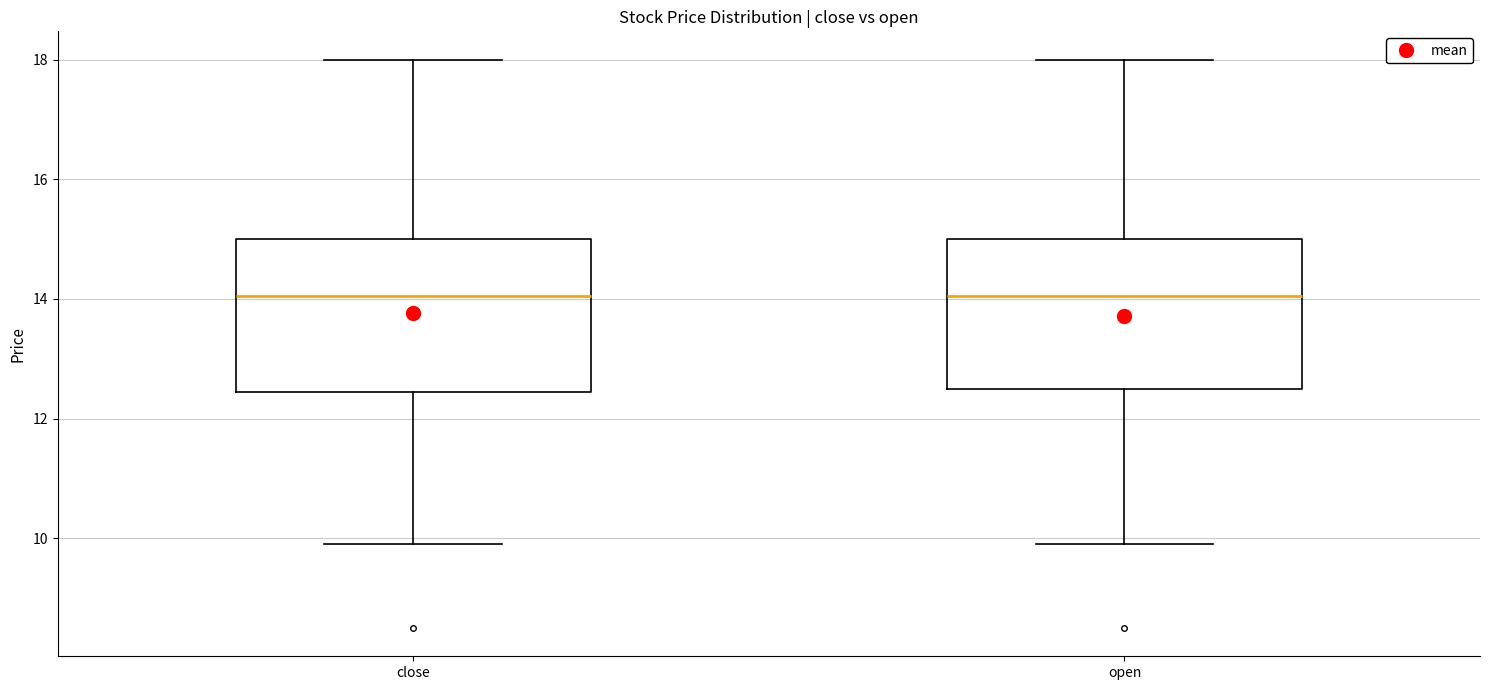

Reading left to right, read every box against the y-axis: the position of its median line, the range the box covers, and the ends of its whiskers. The values are not printed on the chart, so give them approximately, as read against the axis.

close: median 14.0, box 12.4 to 15.0, whiskers 10.0 to 18.0
open: median 14.0, box 12.6 to 15.0, whiskers 10.0 to 18.0